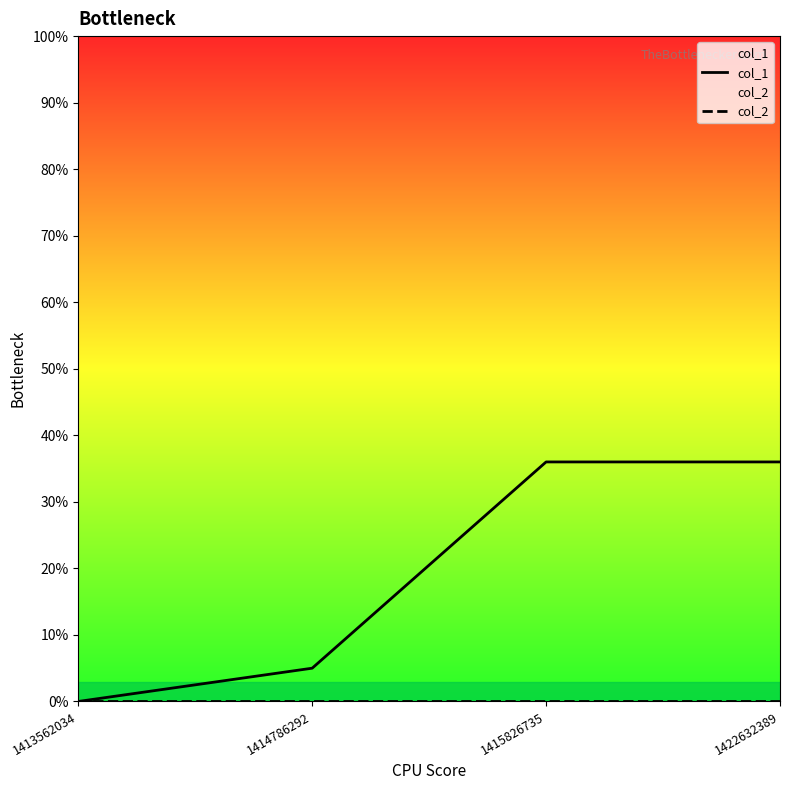

Between 1415826735 and 1422632389, which series saw the biggest shift?

col_1